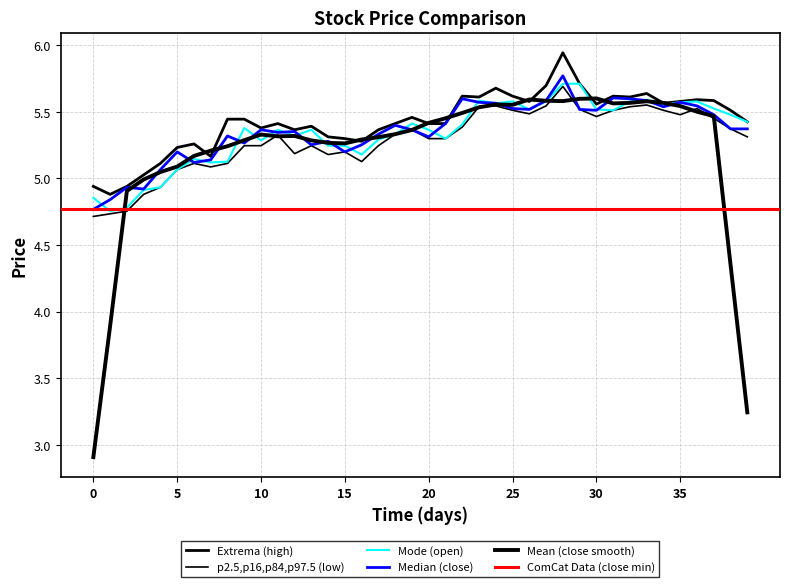

Is it true that high equals 2.5 at 2003-01-21?

False